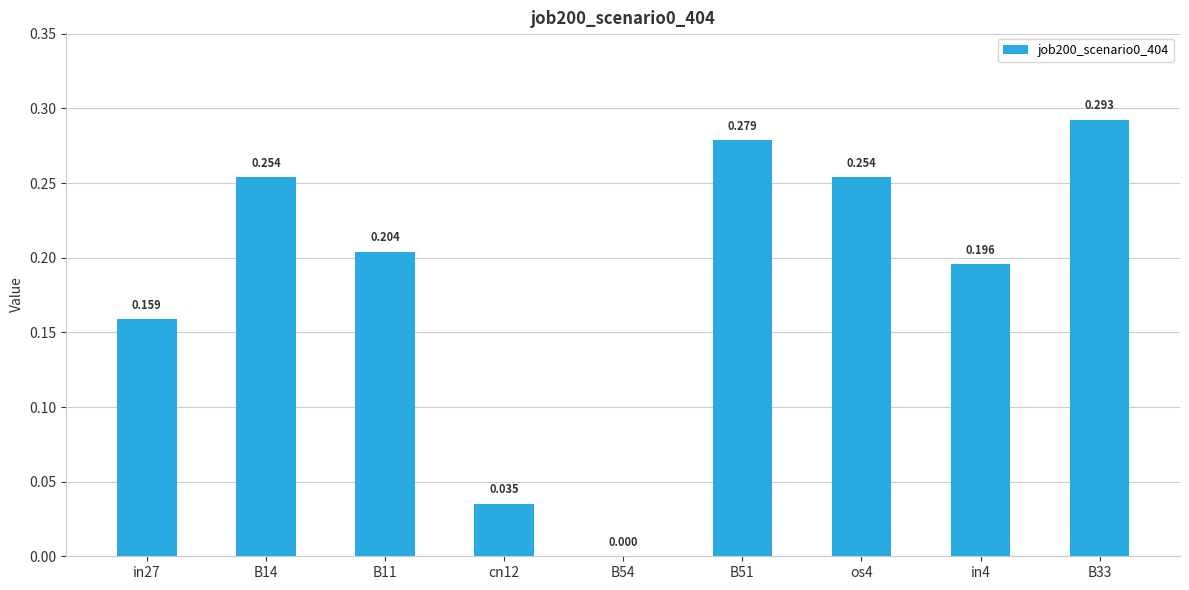

What is the difference between the maximum and minimum values?

0.3